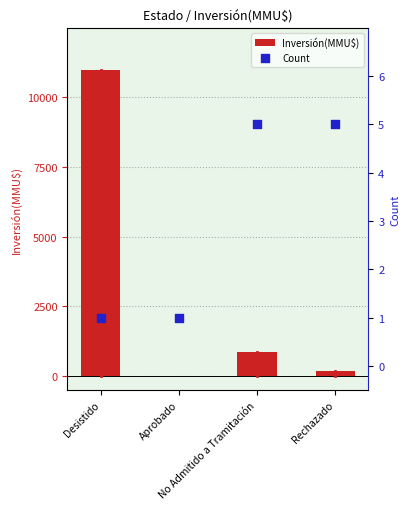

At how many categories does at least one series exceed 9631?

1